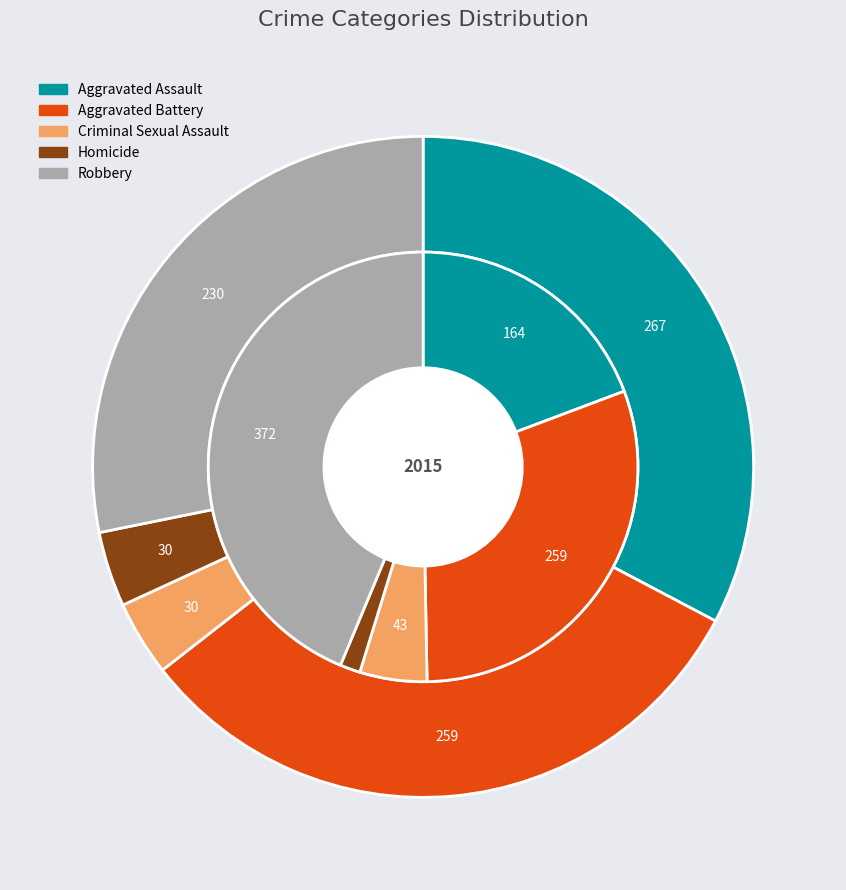

To the nearest percent, what portion does 3 represent?

2%